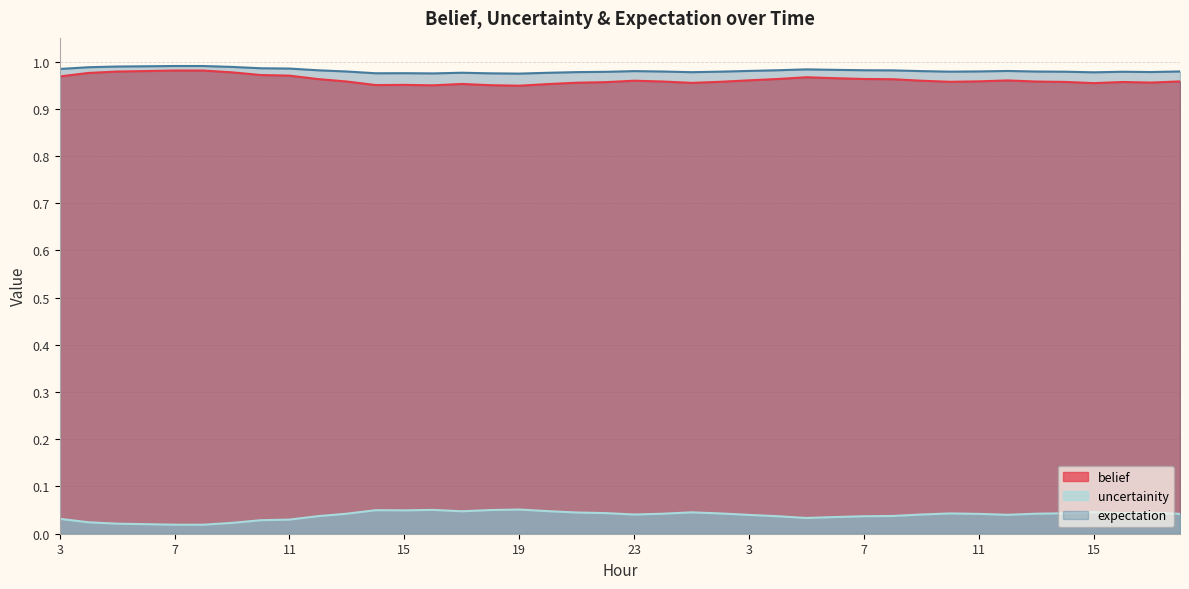

Where is the first local maximum for belief?

7